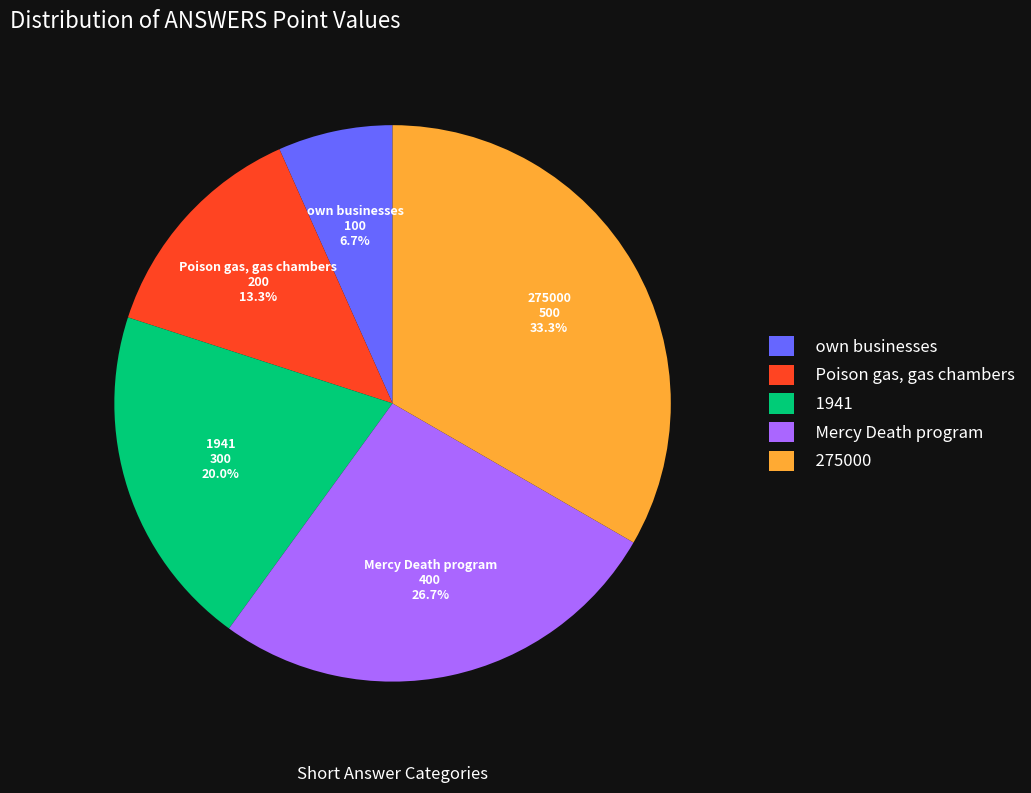

Which slice is the largest?

275000